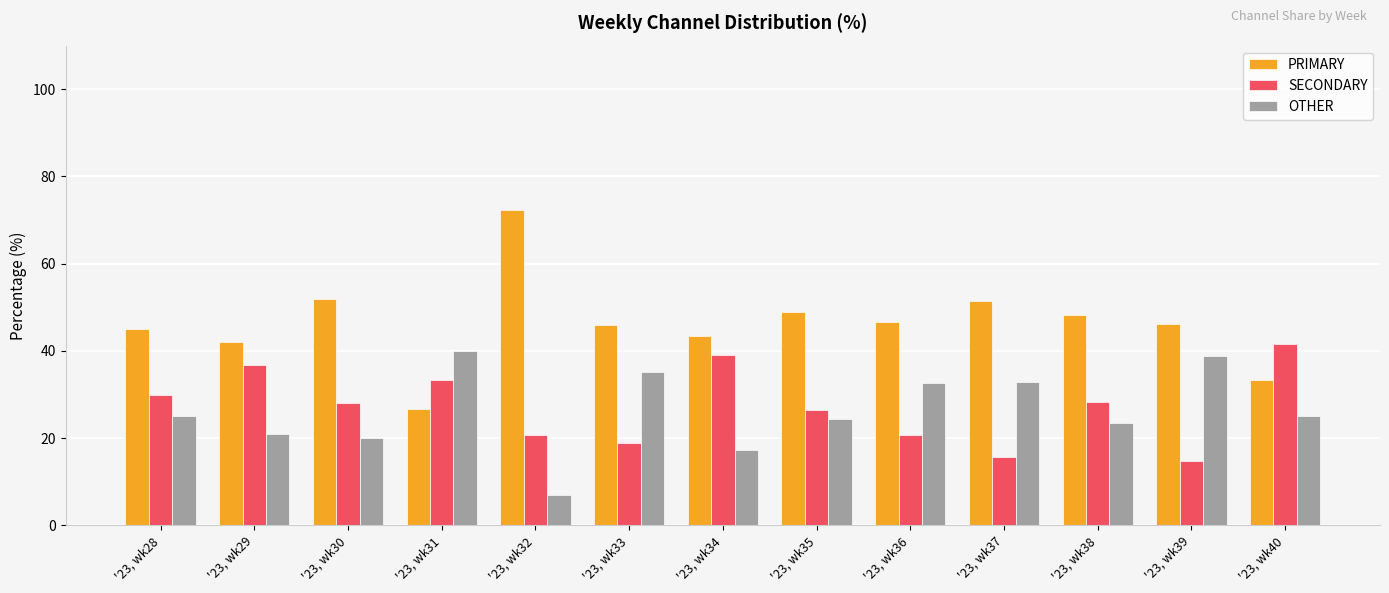

Which series has the largest range (max minus min)?

PRIMARY